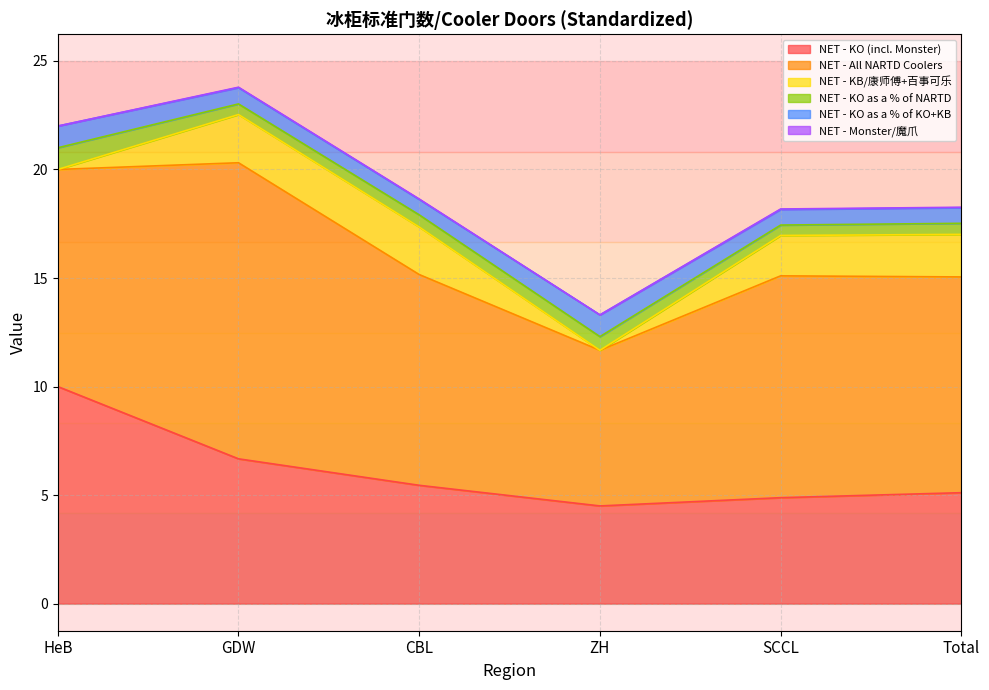

At which category is the sum across all series the highest?

GDW